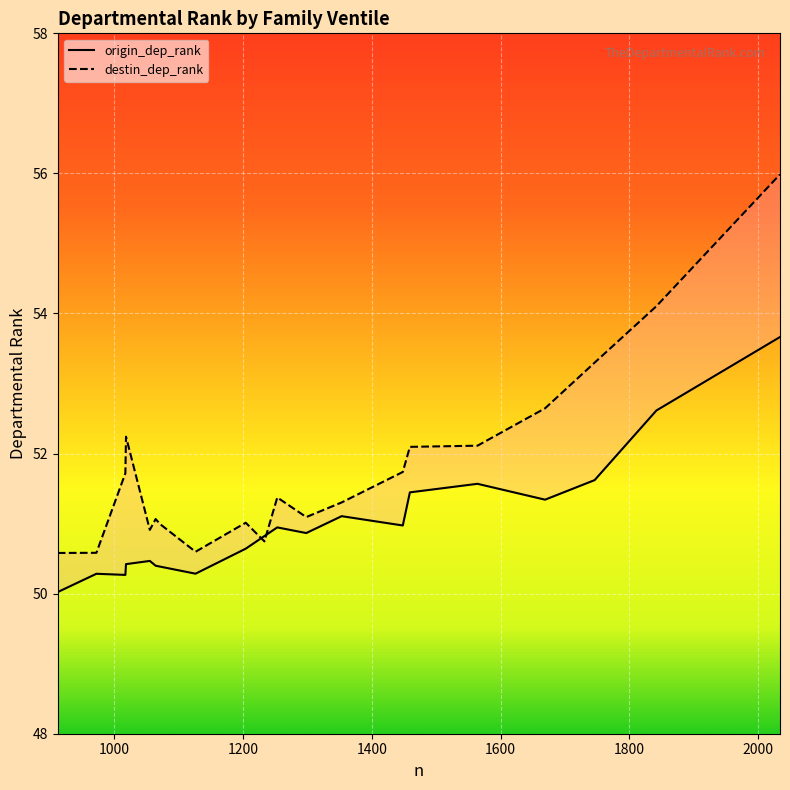

The value of destin_dep_rank at 16 is 52.1. True or false?

True